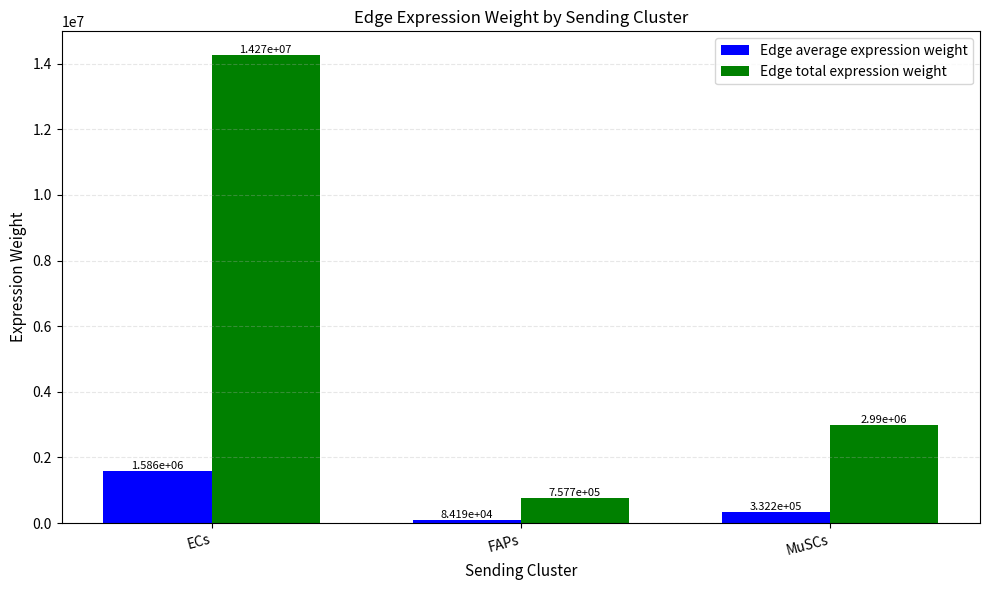

Which label corresponds to the largest value in the chart?

ECs